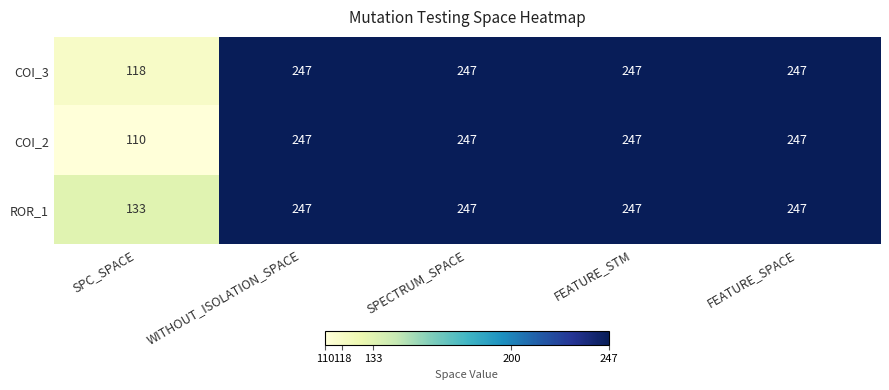

Which series has the largest total across all categories?

ROR_1